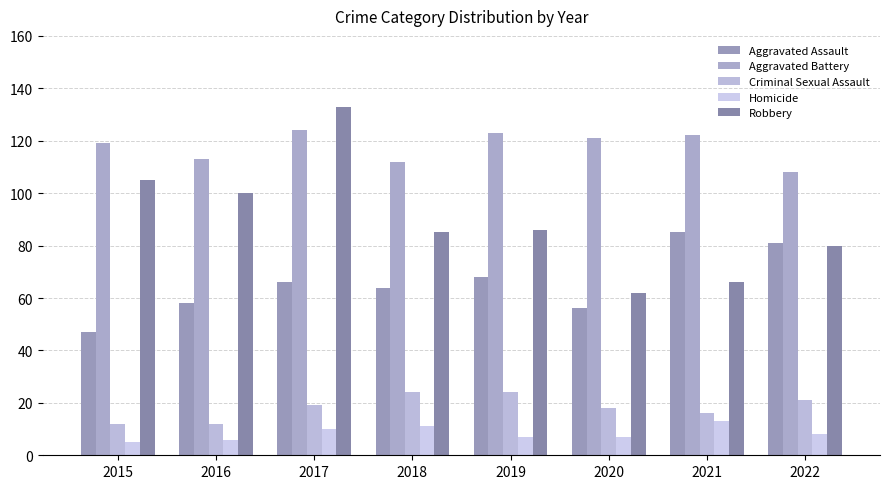

How many values in the Aggravated Battery series are below 121?

4